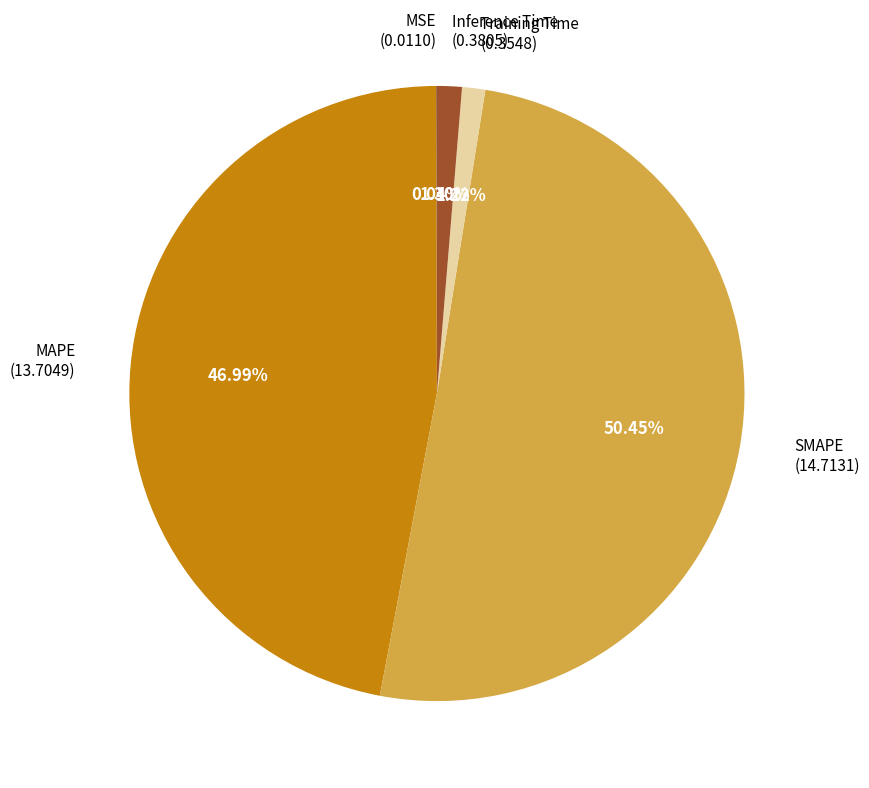

Does any single category account for the majority?

Yes